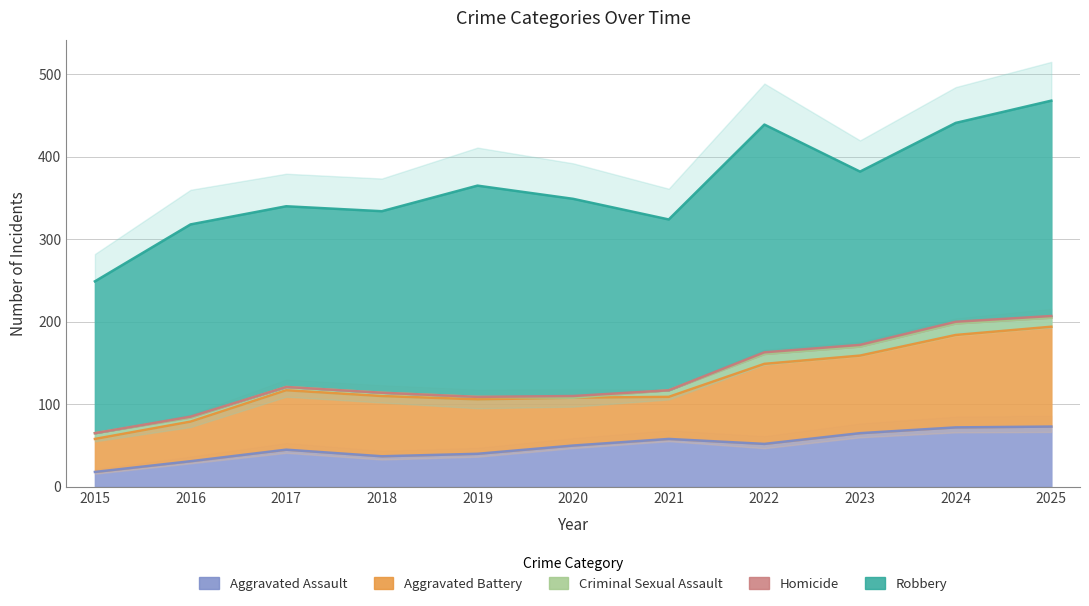

What is the maximum value for Robbery?

276